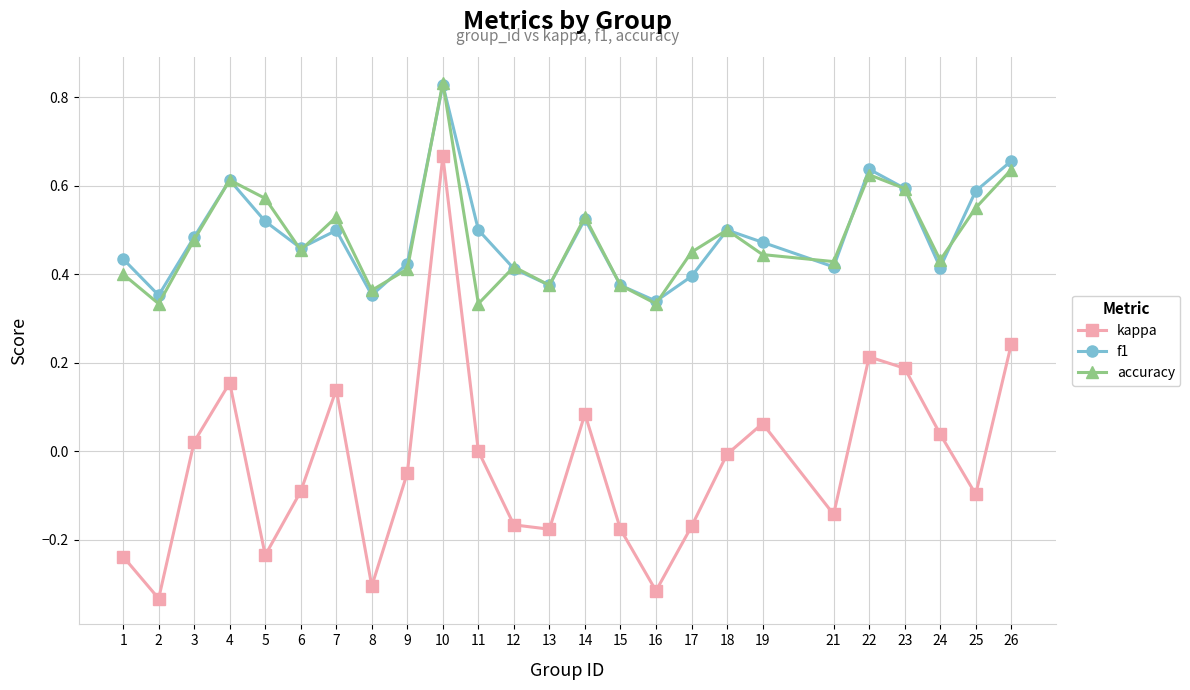

True or false: kappa has more than 1 points higher than both neighbors.

True